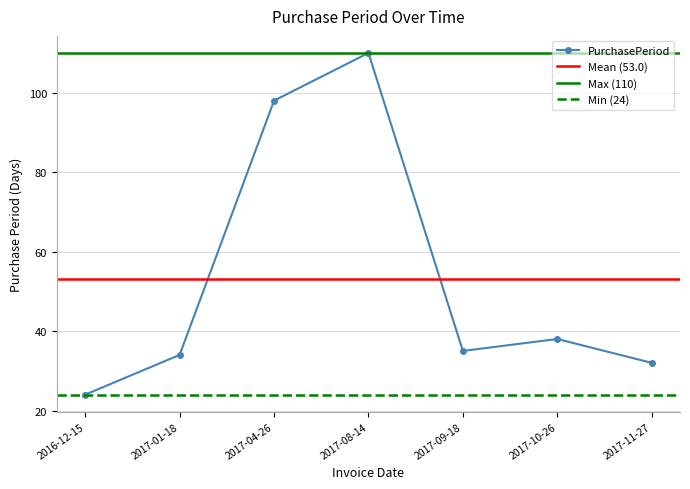

What is the change in value from 2017-04-26 to 2017-11-27?

-66